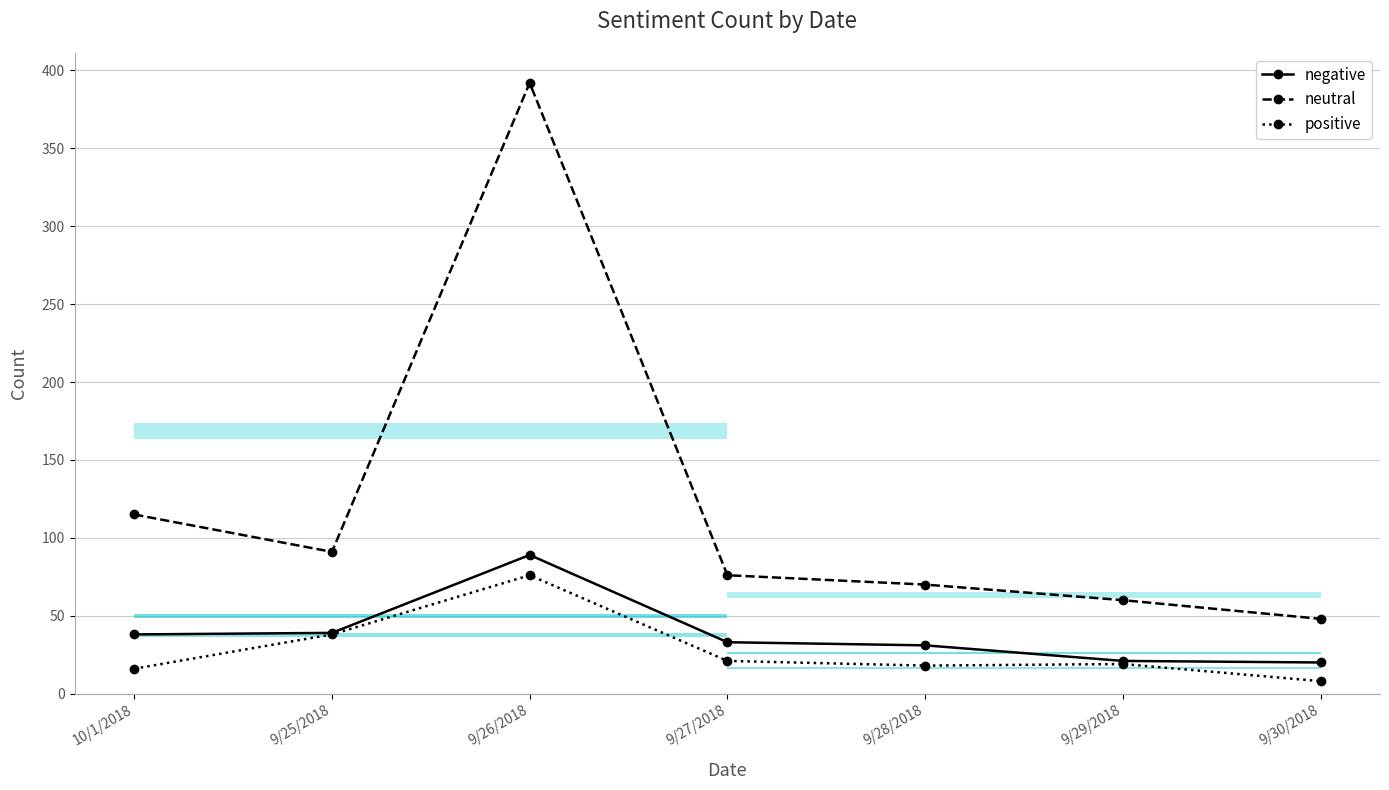

List the series in order of their peak value, highest first.

neutral, negative, positive